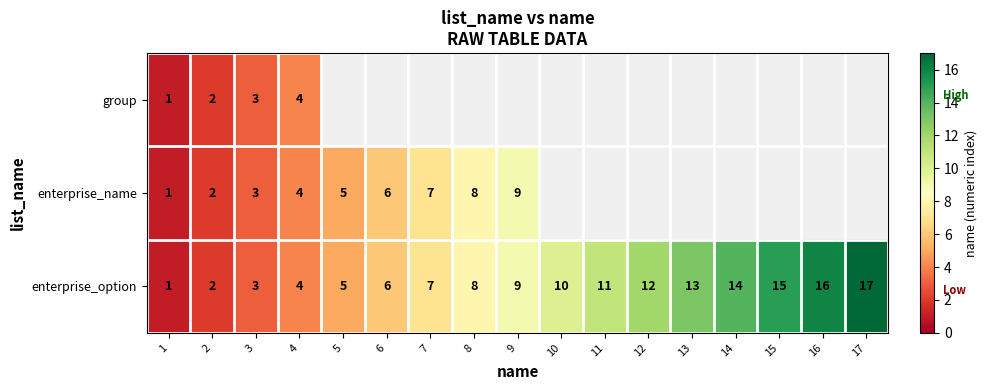

List the labels in order of enterprise_option value, smallest first.

1, 2, 3, 4, 5, 6, 7, 8, 9, 10, 11, 12, 13, 14, 15, 16, 17